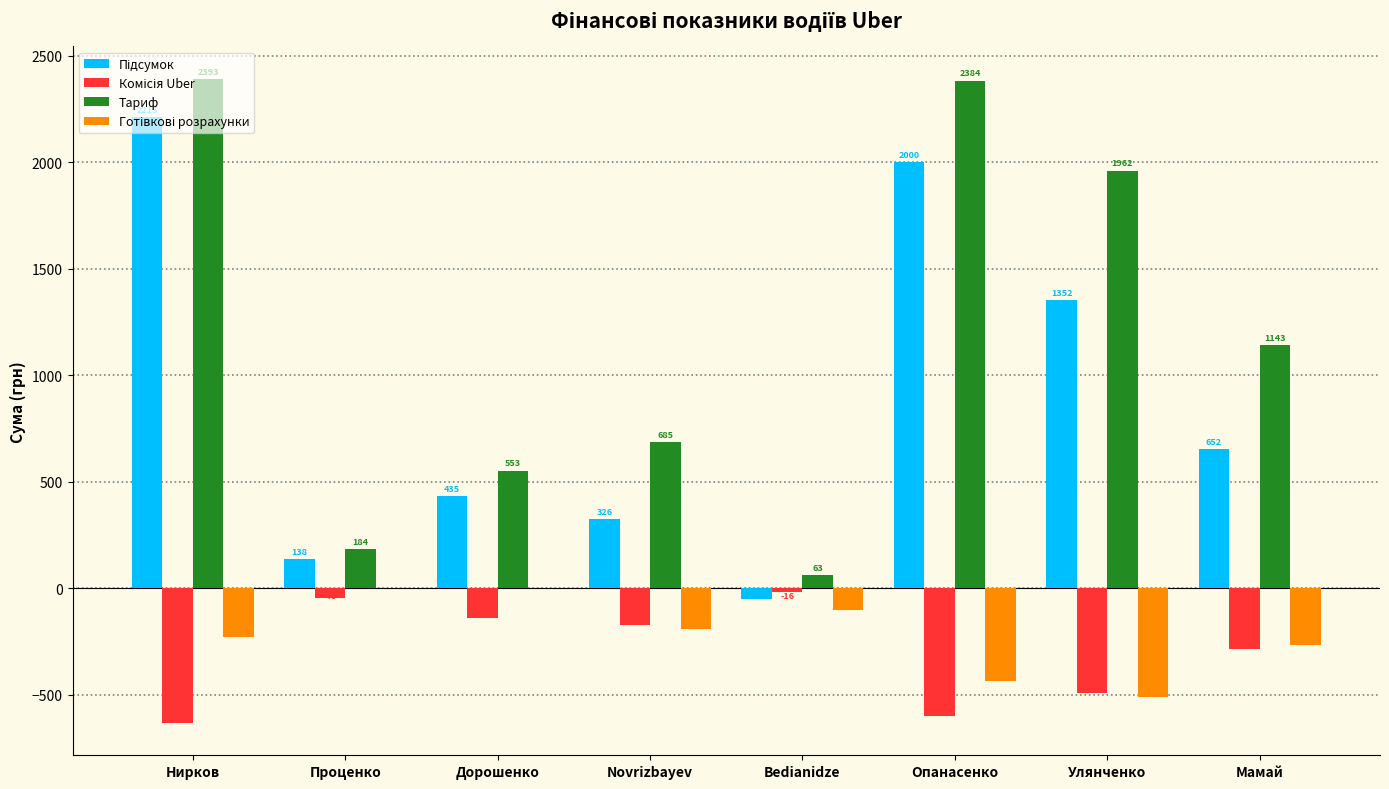

What is the maximum value shown in the chart?

2393.1